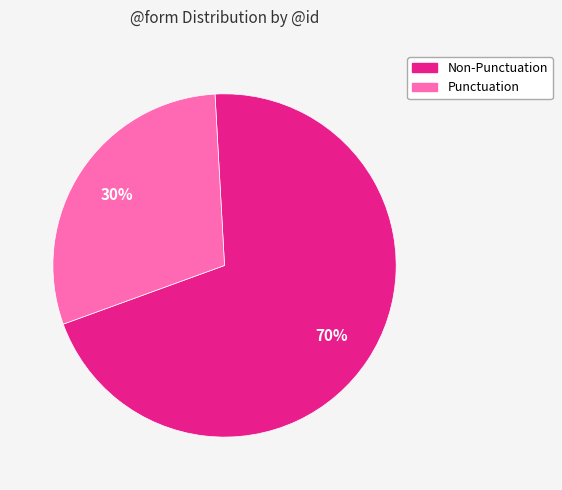

To the nearest percent, what is the average slice percentage?

50%